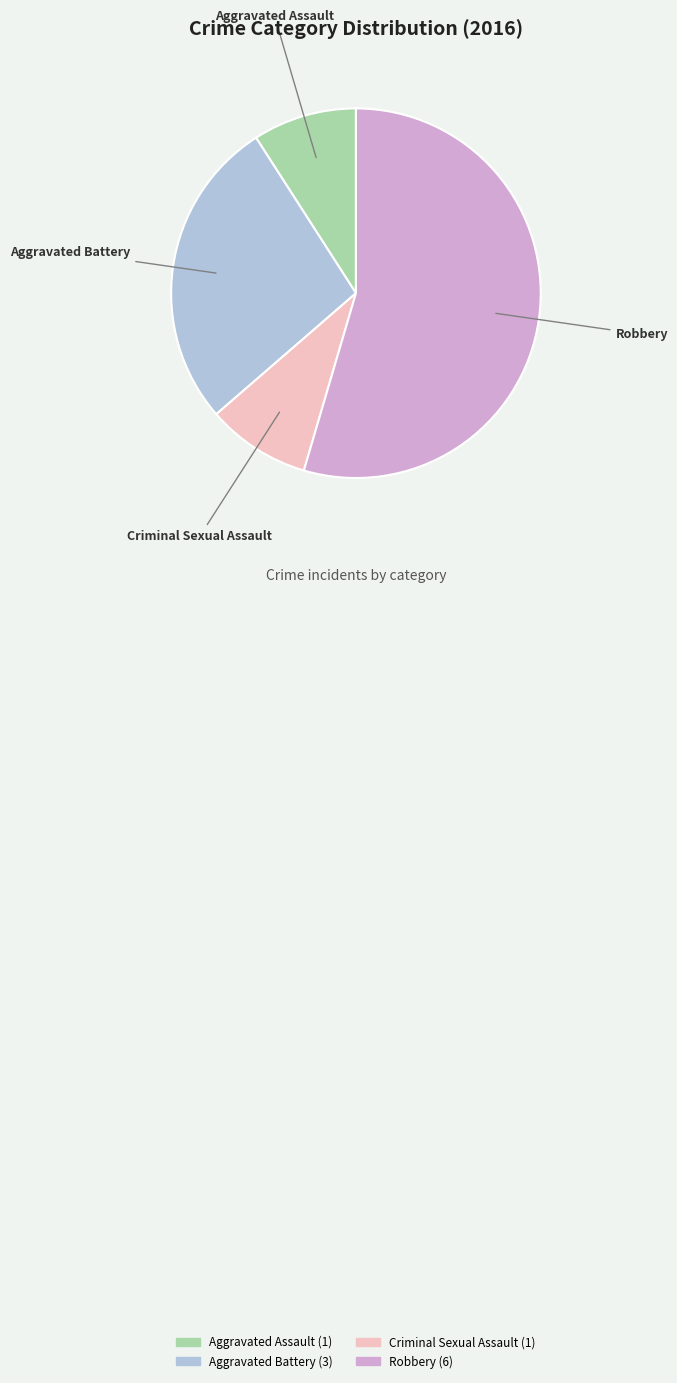

Is the sum of Aggravated Assault and Robbery greater than half?

Yes